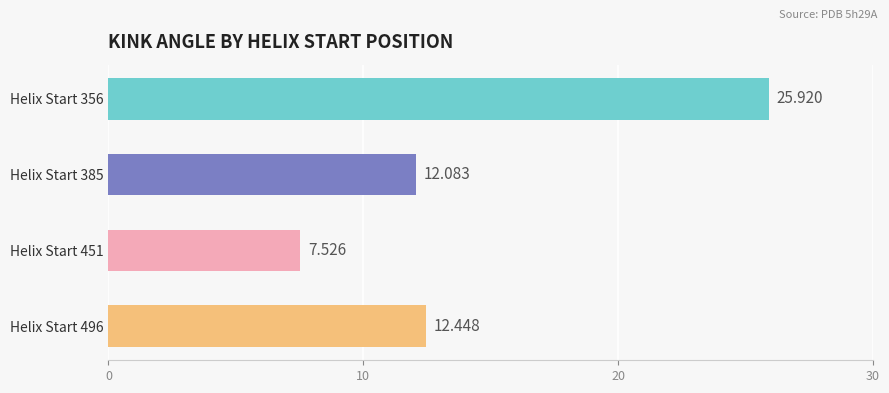

How many values are below 12?

1